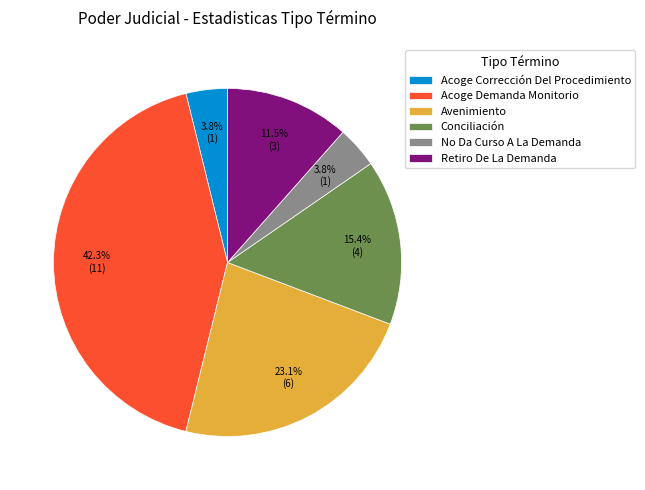

How many slices are in this pie chart?

6